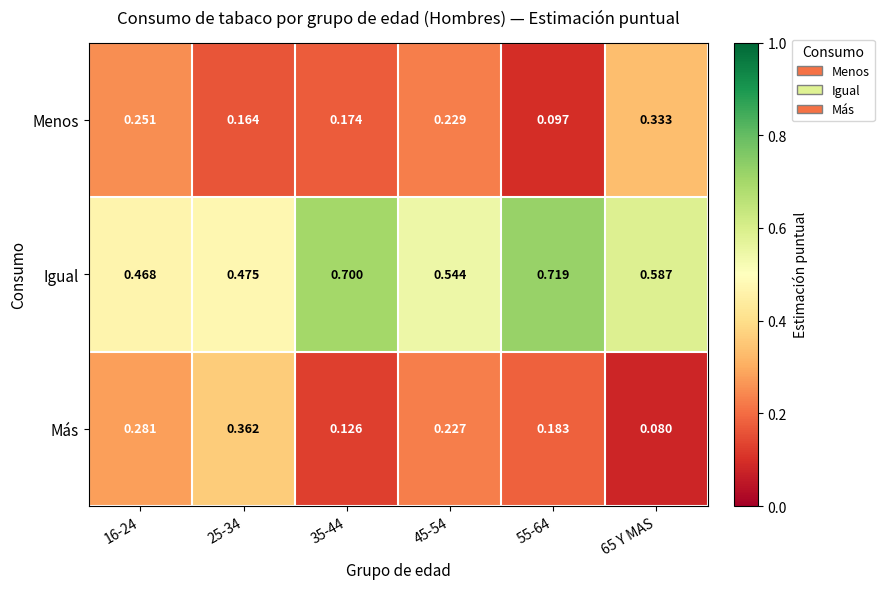

List the series in order of their peak value, highest first.

Igual, Más, Menos